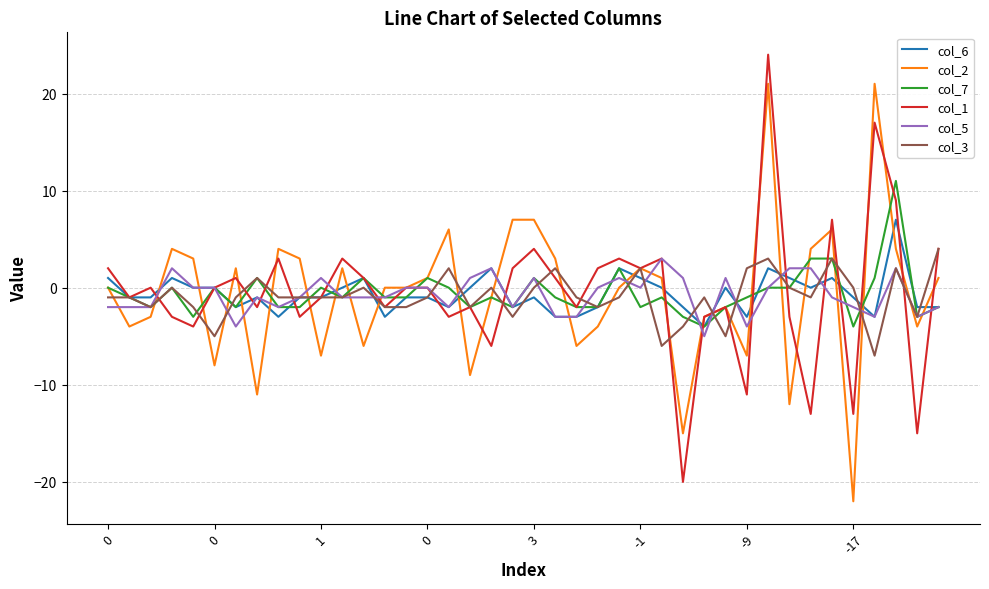

How many lines are shown in the chart?

6